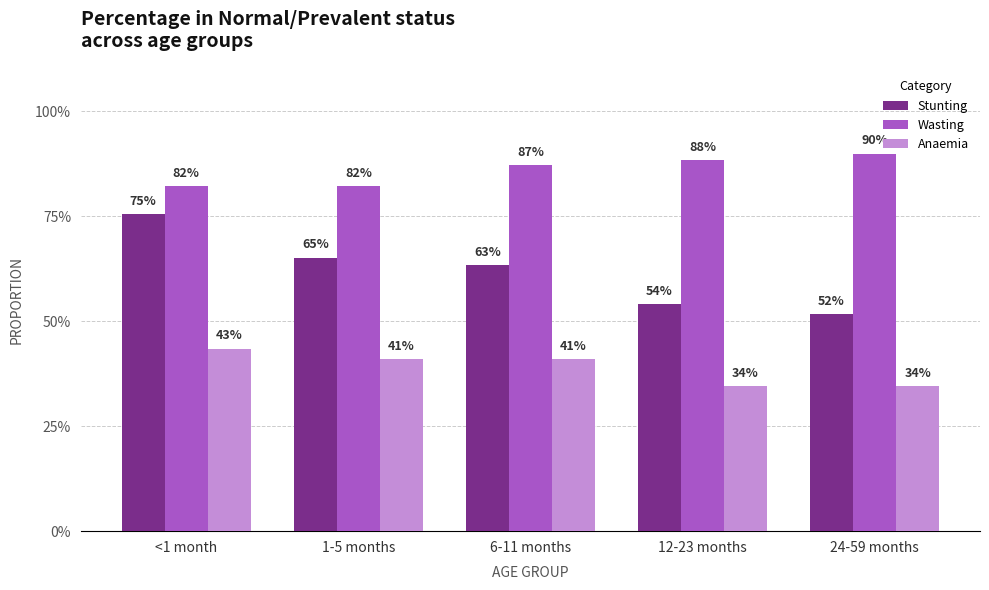

Are the bars grouped side by side (vs. stacked)?

Yes